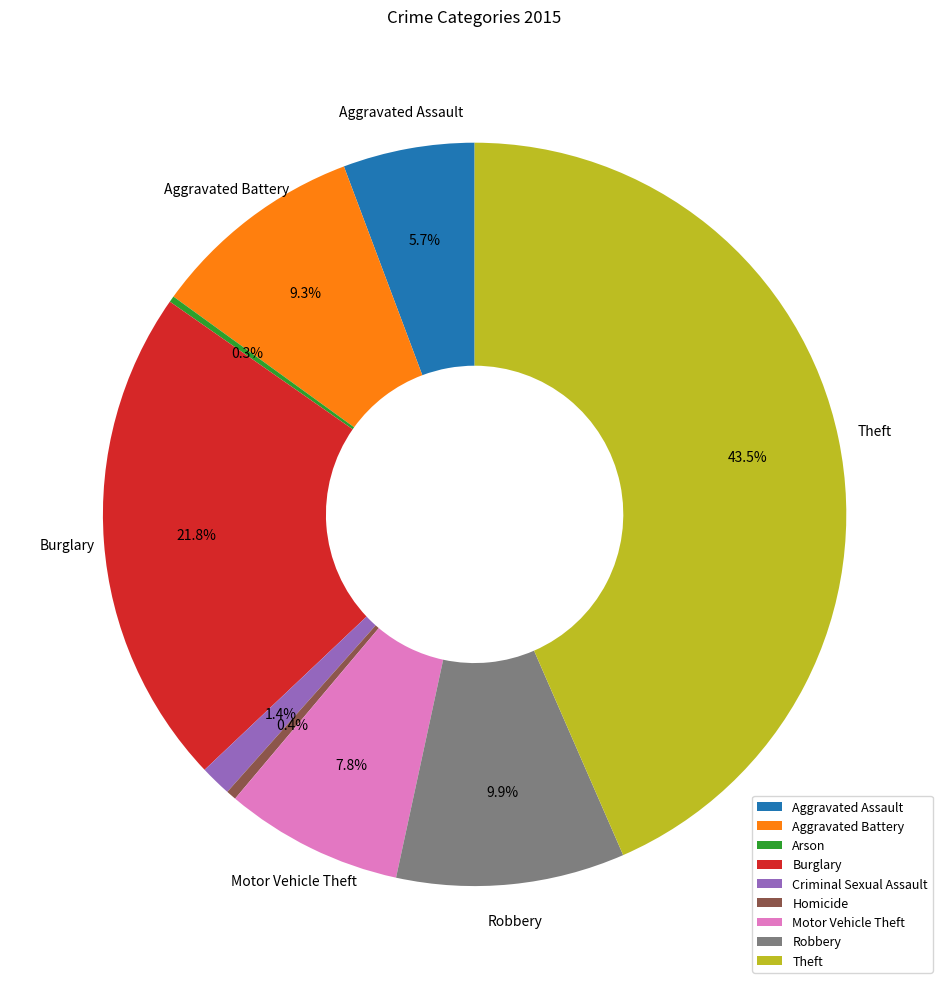

The Aggravated Battery slice represents 1% of the pie. True or false?

False